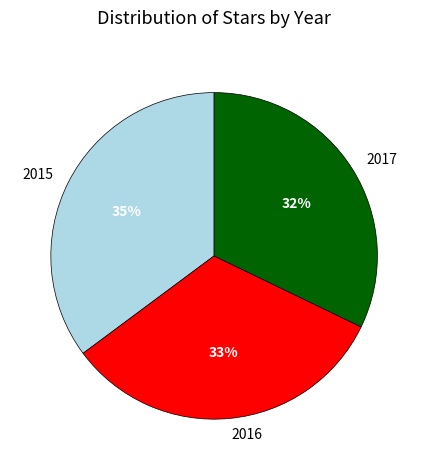

What is the ratio of the value at 2015 to the value at 2016?

1.1